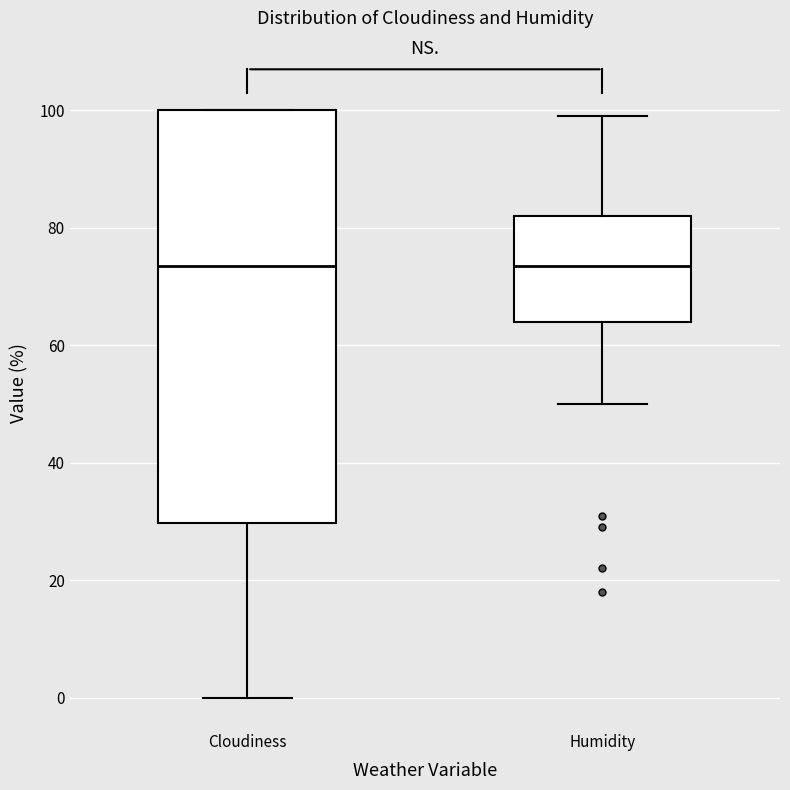

Reading left to right, read every box against the y-axis: the position of its median line, the range the box covers, and the ends of its whiskers. The values are not printed on the chart, so give them approximately, as read against the axis.

Cloudiness: median 74, box 30 to 100, whiskers 0 to 100
Humidity: median 74, box 64 to 82, whiskers 50 to 100